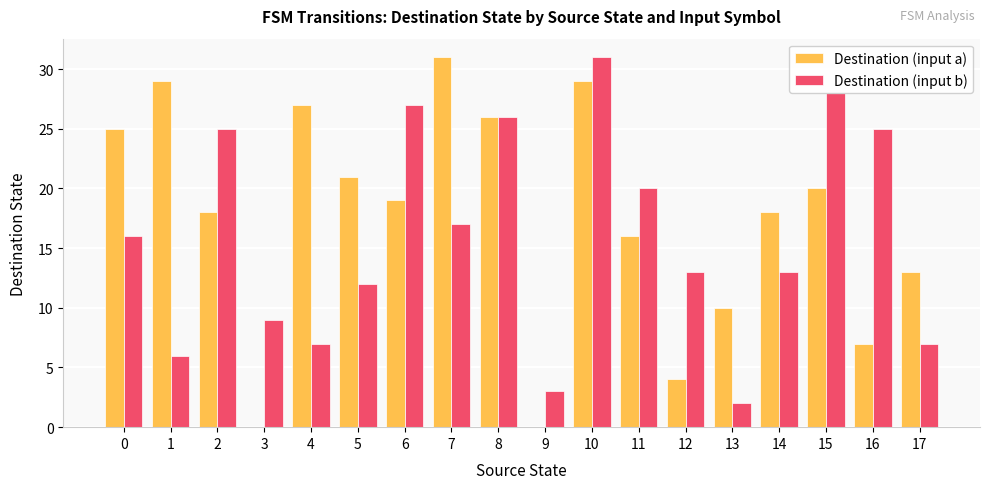

Reading right to left, what are all the values shown in this chart?

Destination (input a): 17=13	16=7	15=20	14=18	13=10	12=4	11=16	10=29	9=0	8=26	7=31	6=19	5=21	4=27	3=0	2=18	1=29	0=25
Destination (input b): 17=7	16=25	15=28	14=13	13=2	12=13	11=20	10=31	9=3	8=26	7=17	6=27	5=12	4=7	3=9	2=25	1=6	0=16